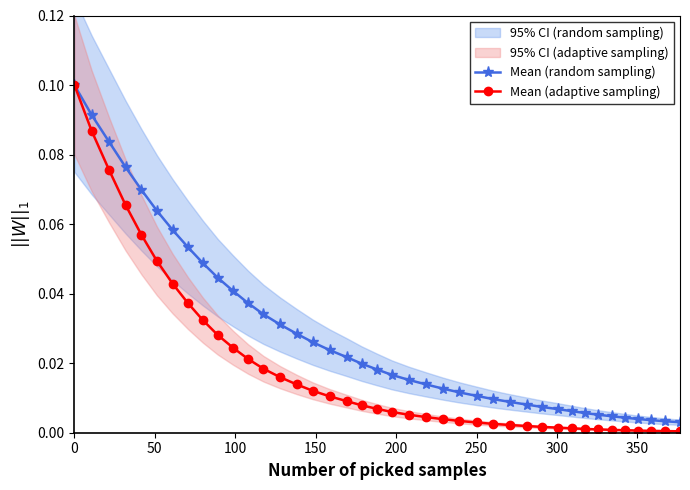

Reading right to left, what are all the values shown in this chart?

Mean (random sampling): 0.0	0.0	0.0	0.0	0.0	0.0	0.0	0.0	0.0	0.0	0.0	0.0	0.0	0.0	0.0	0.0	0.0	0.0	0.0	0.0	0.0	0.0	0.0	0.0	0.0	0.0	0.0	0.0	0.0	0.0	0.0	0.0	0.1	0.1	0.1	0.1	0.1	0.1	0.1	0.1
Mean (adaptive sampling): 0.0	0.0	0.0	0.0	0.0	0.0	0.0	0.0	0.0	0.0	0.0	0.0	0.0	0.0	0.0	0.0	0.0	0.0	0.0	0.0	0.0	0.0	0.0	0.0	0.0	0.0	0.0	0.0	0.0	0.0	0.0	0.0	0.0	0.0	0.0	0.1	0.1	0.1	0.1	0.1